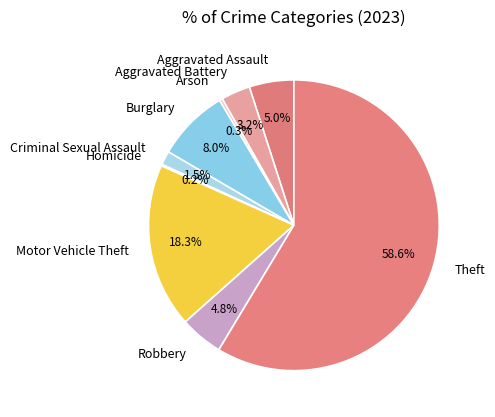

What is the largest slice in the pie chart?

Theft